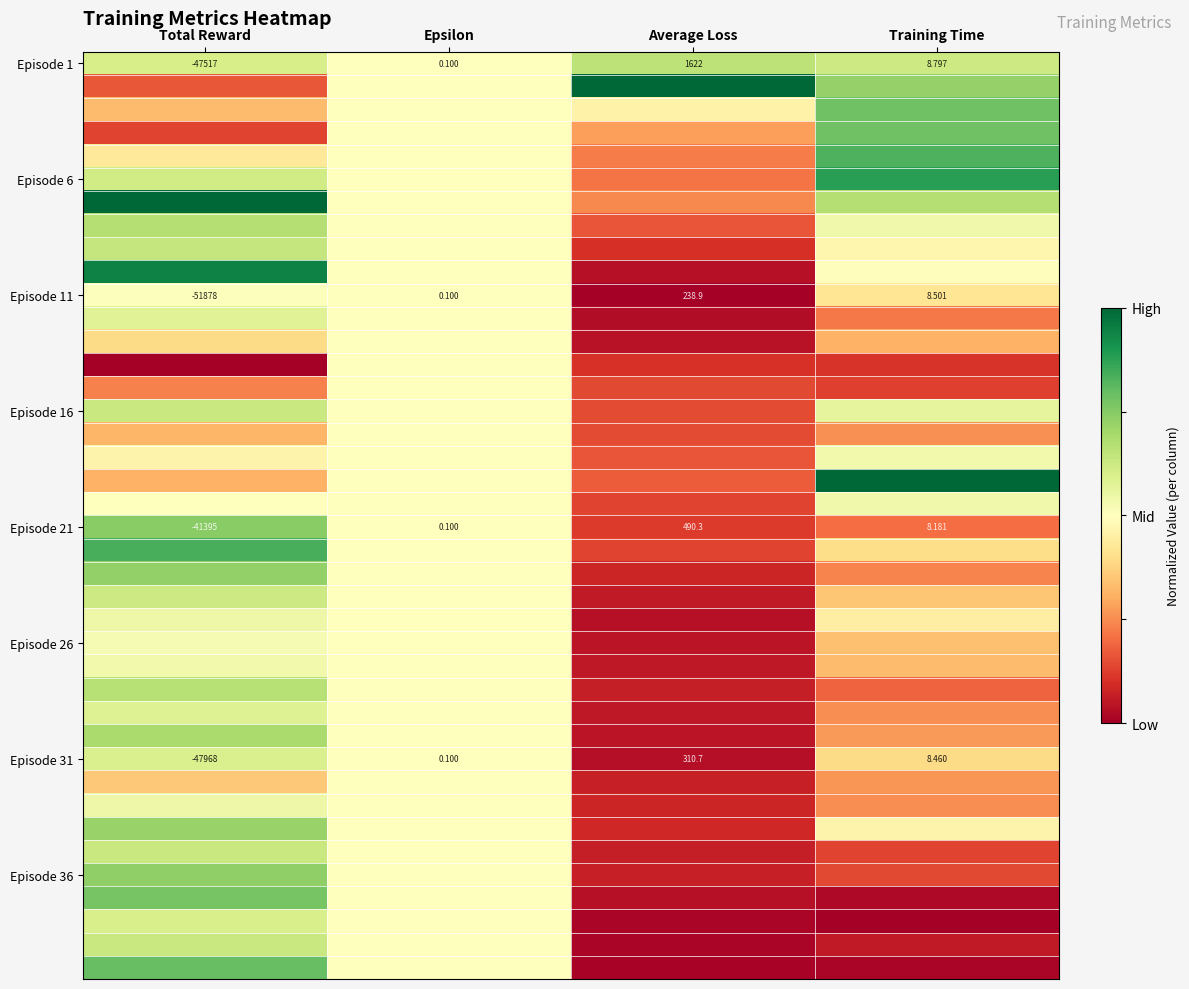

At which label does Episode 1 first exceed 8?

Average Loss